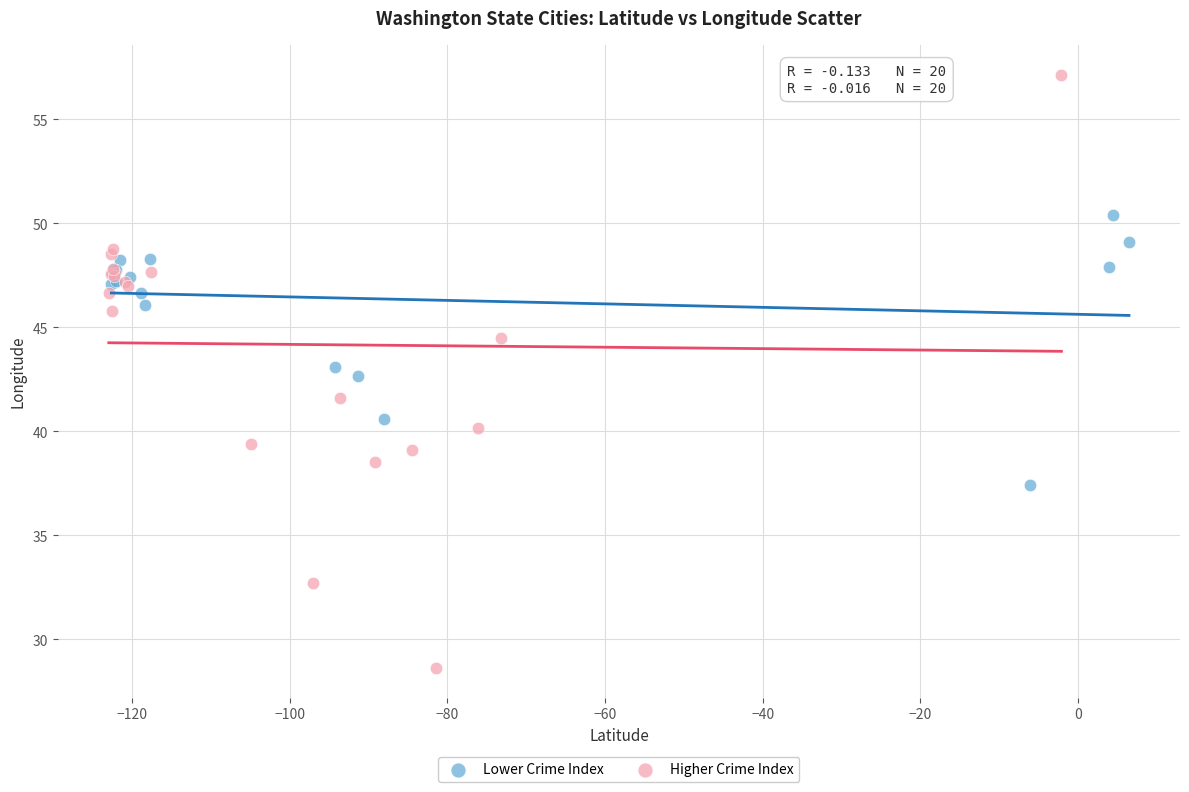

Which series reaches the minimum Y coordinate?

Higher Crime Index